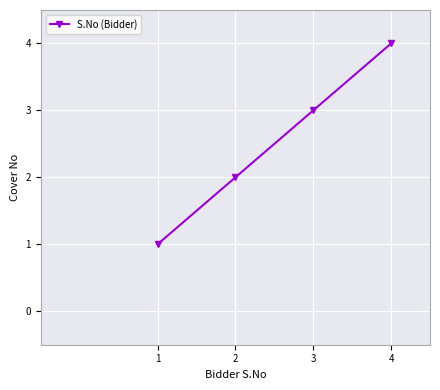

What is the sum of all values?

10